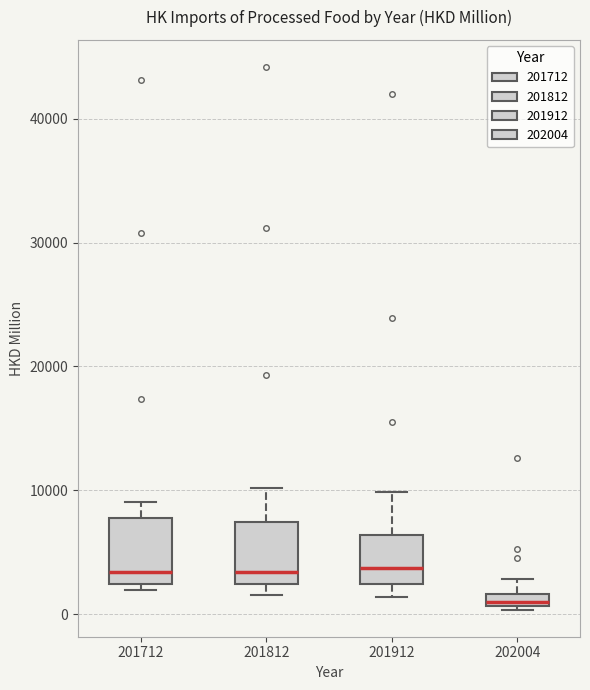

Where does the upper whisker of the box at x = 202004 end on the y-axis? The values are not printed on the chart, so give them approximately, as read against the axis.

3000